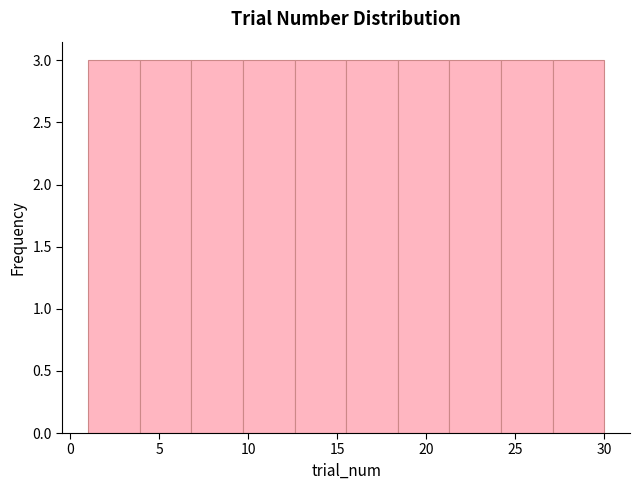

How tall is the bar that spans 6.8 to 9.7 on the x-axis? Neither the bar edges nor the heights are printed on the chart, so give them approximately, as read against the axes.

3